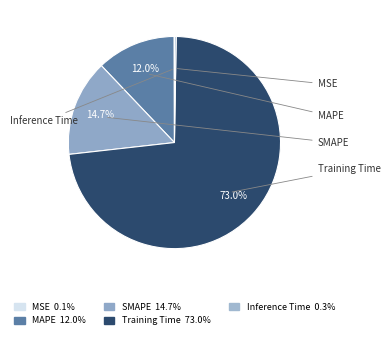

Which slice is the smallest?

MSE